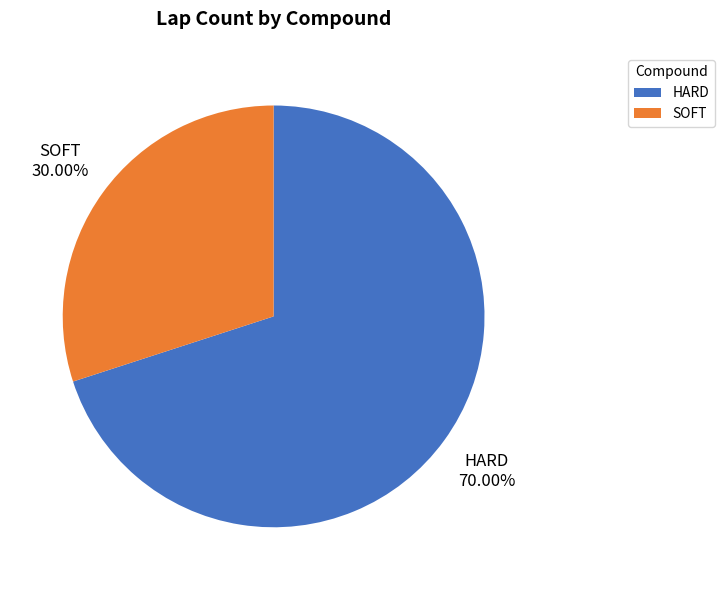

What is the total percentage of HARD and SOFT?

100.0%